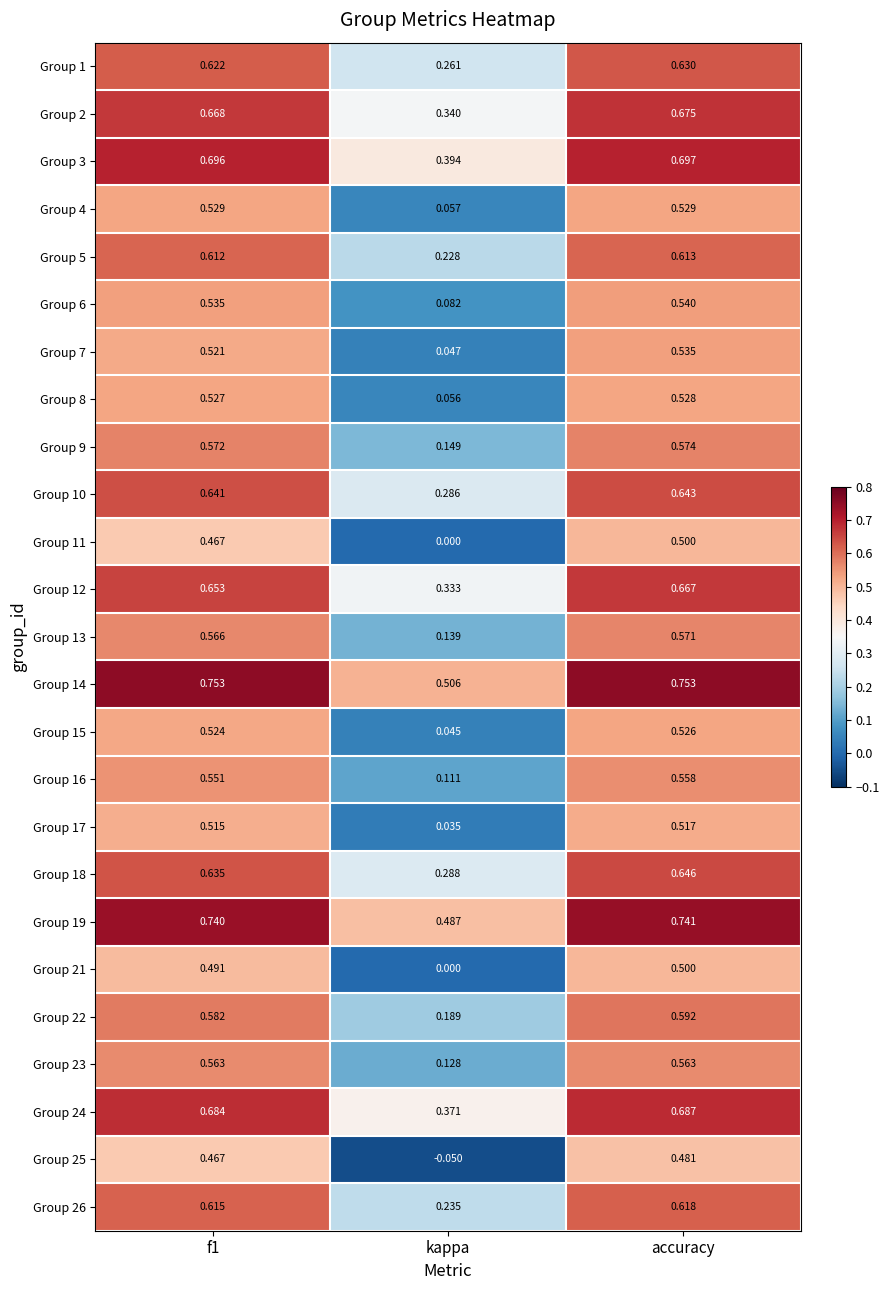

Is the value of Group 17 at accuracy greater than the value of Group 16 at kappa?

Yes